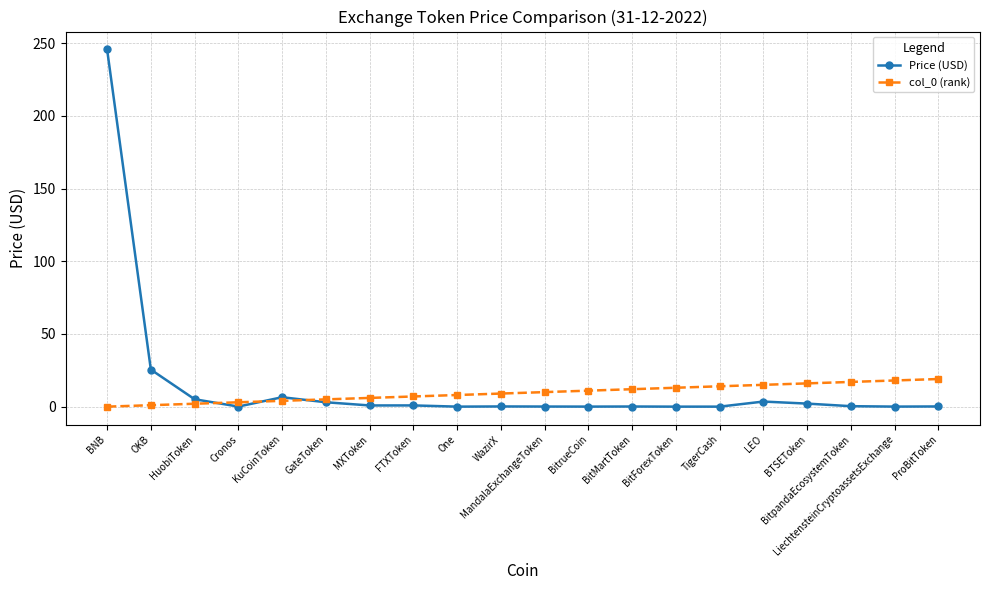

In Price (USD), how many points are higher than both neighbors (excluding endpoints)?

5